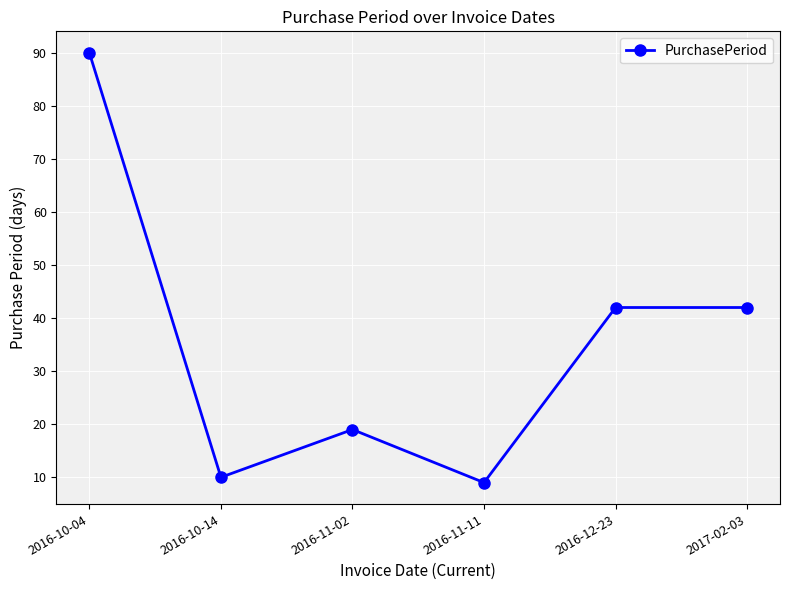

What is the change in value from 2016-10-04 to 2016-11-11?

-81